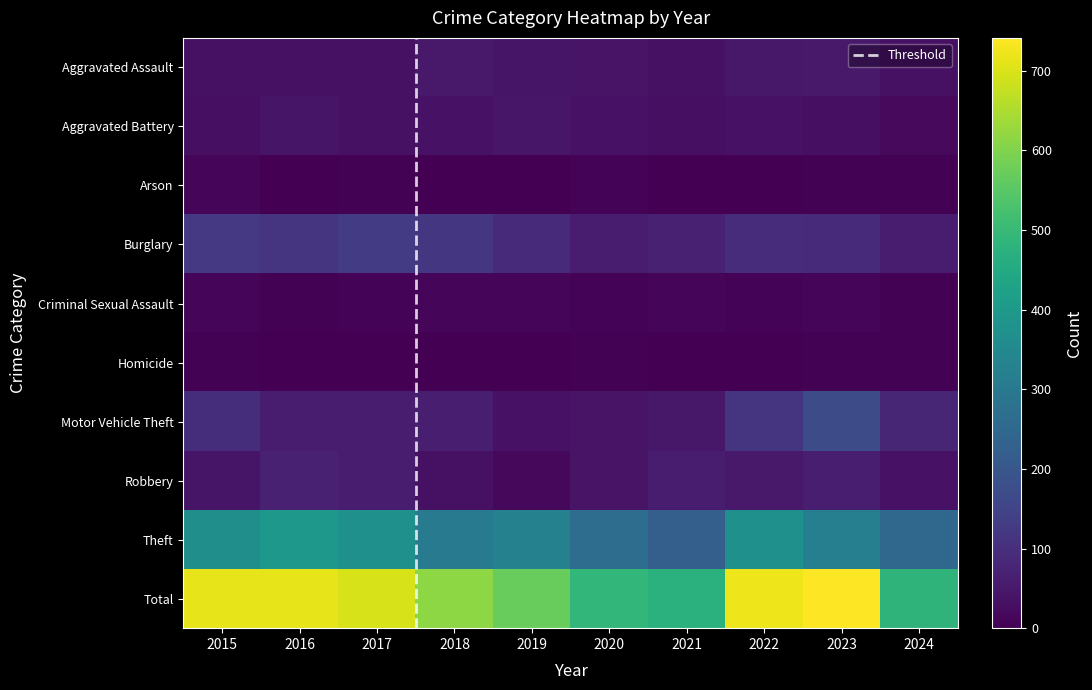

What is the average value of the Theft series?

320